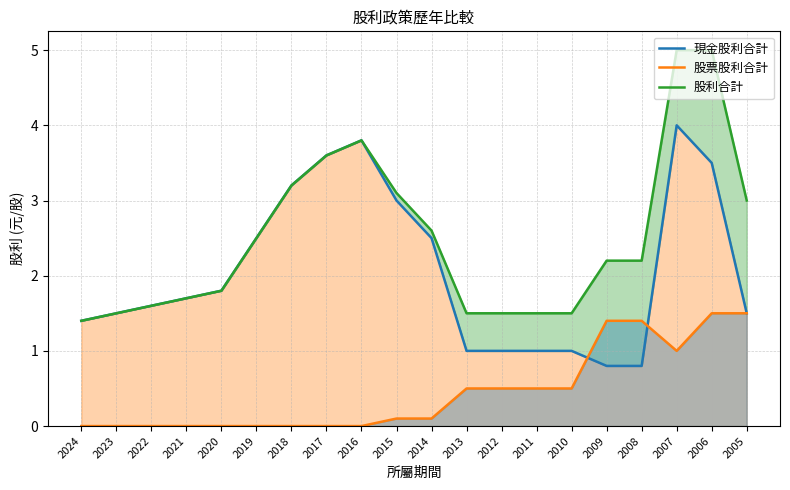

In 股利合計, how many points are higher than both neighbors (excluding endpoints)?

1